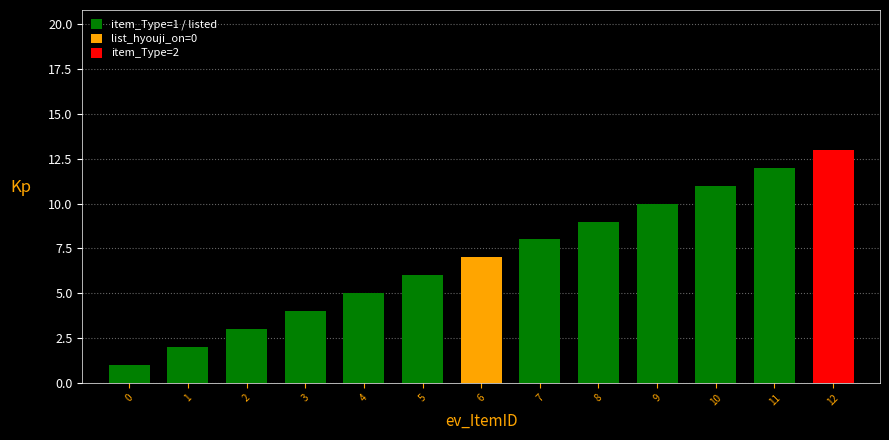

Are the bars grouped side by side (vs. stacked)?

No